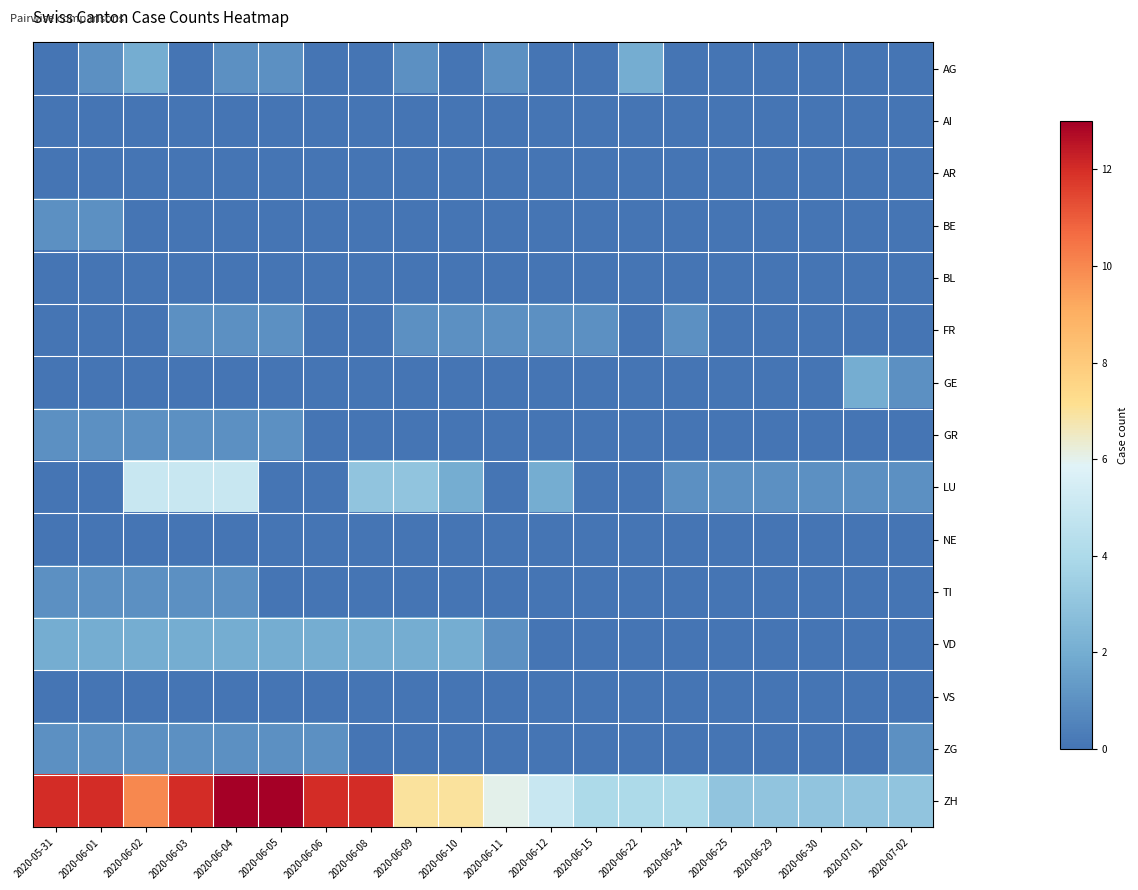

What is the total value across all series at 2020-06-02?

22